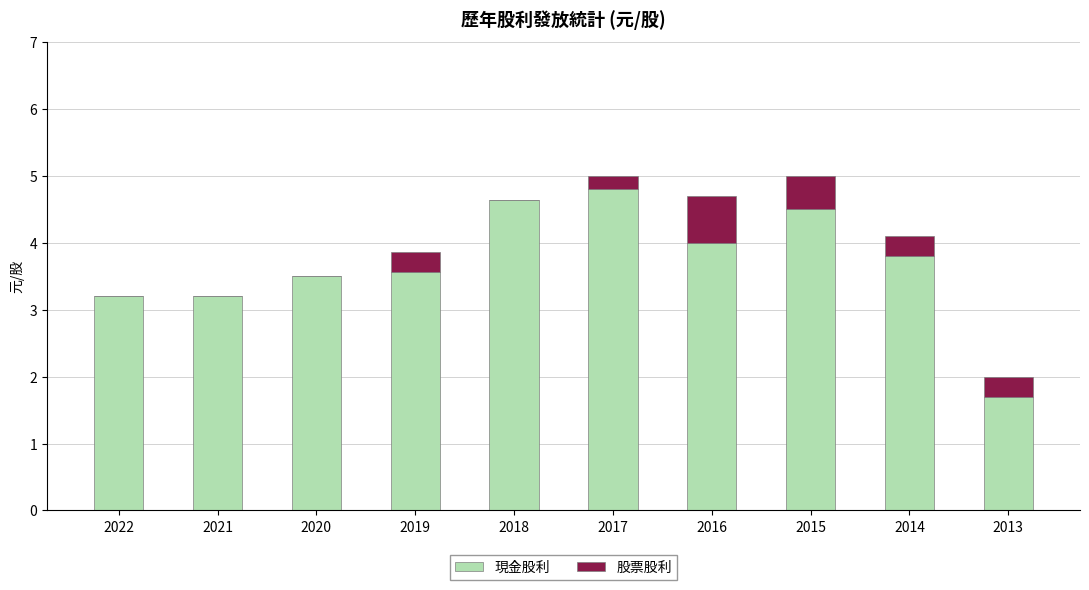

Which category has the highest value in the 現金股利 series?

2017